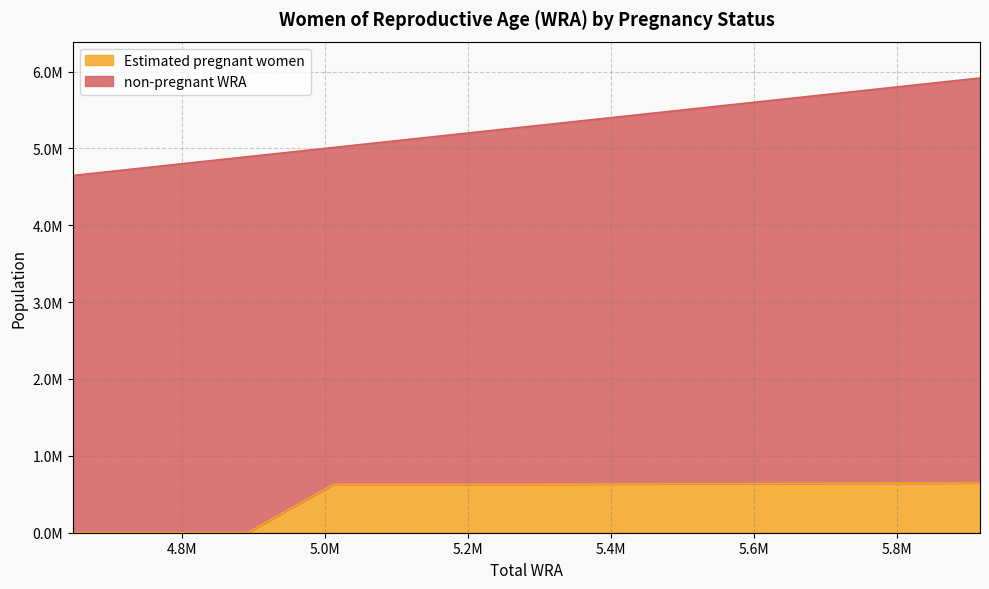

Is it true that the value at 5916000 is 647544.6?

True